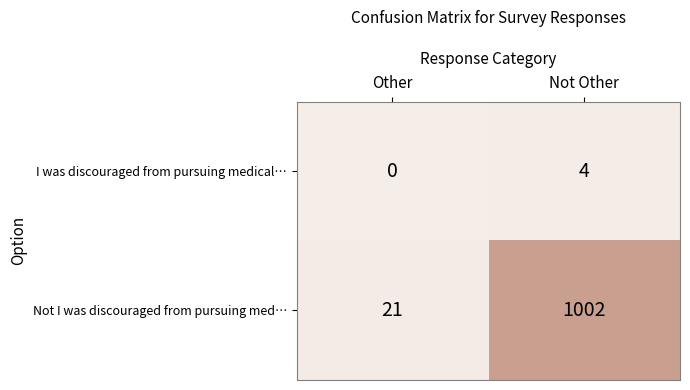

What is the difference between the highest and lowest values at Not Other?

998